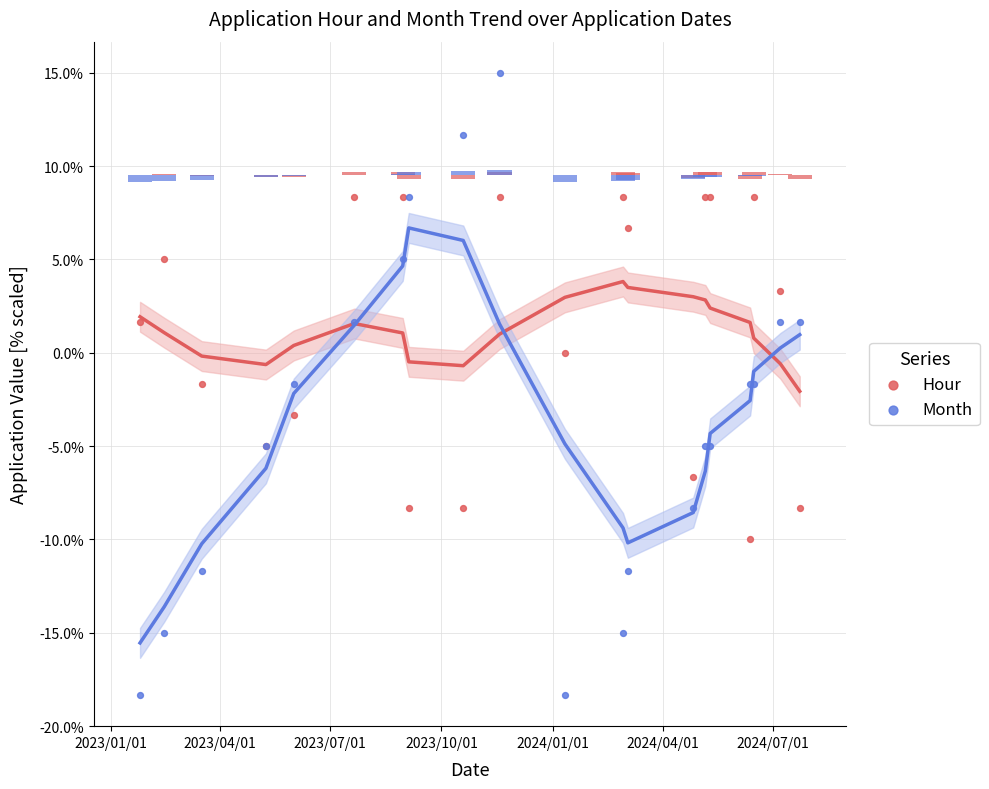

Which series has the largest total across all categories?

Hour